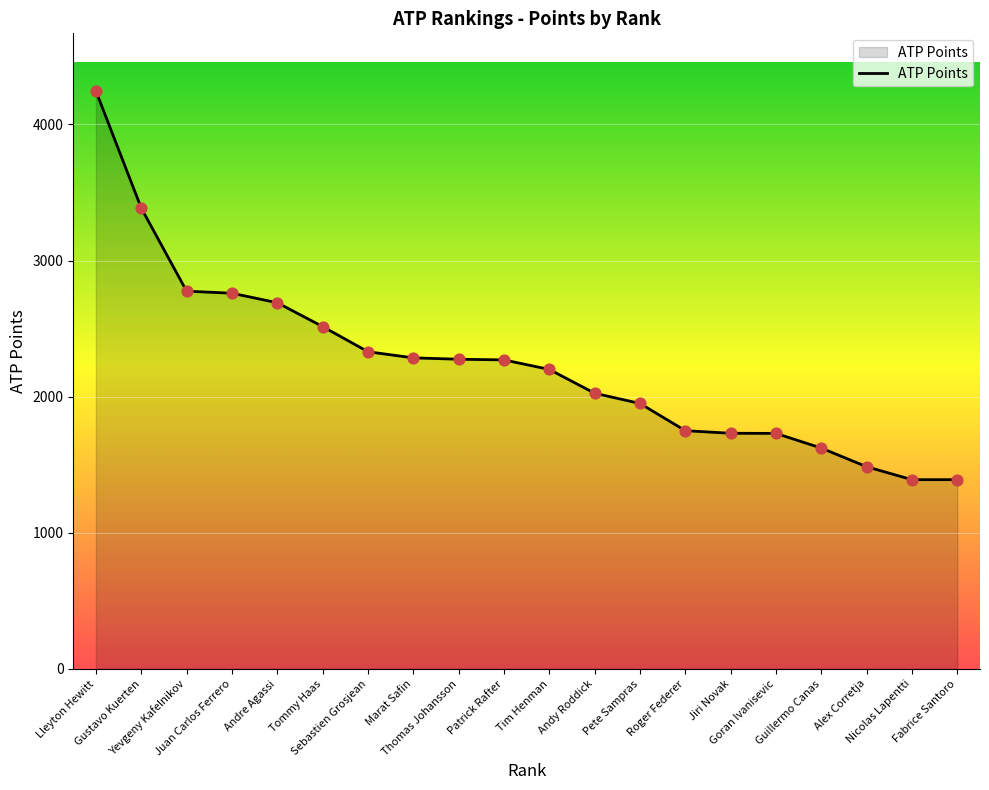

Approximately how many times larger is the value at Marat Safin compared to Lleyton Hewitt?

0.5